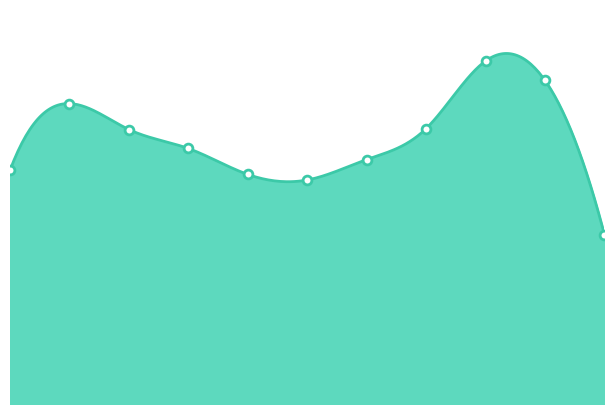

What is the change in value from 2020 to 2022?

+111